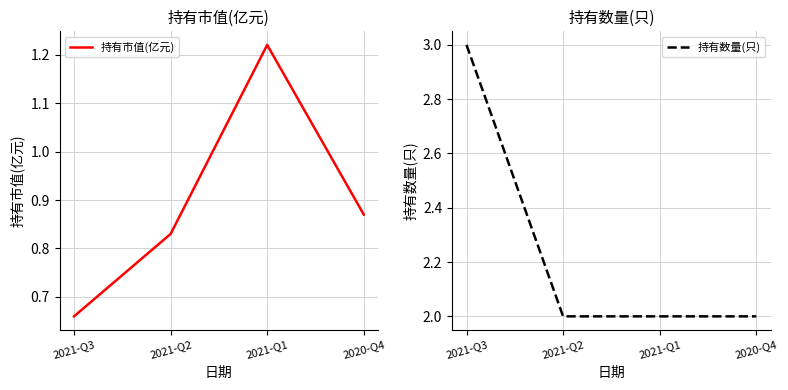

True or false: 持有市值(亿元) has a value of 0.9 at 2020-Q4.

True